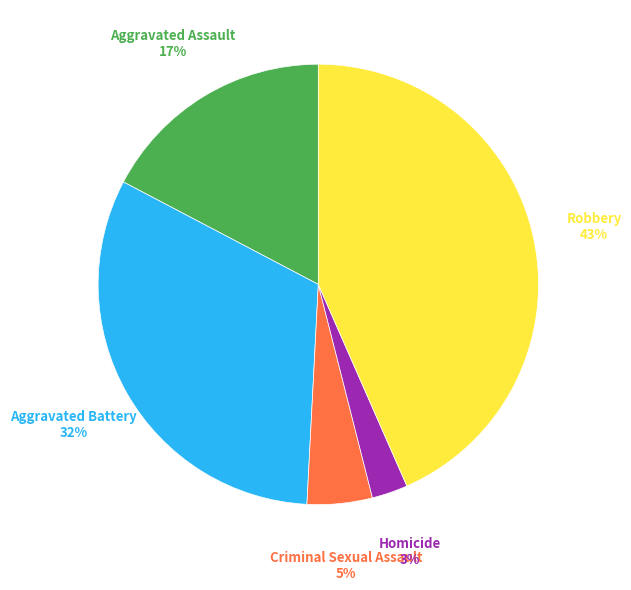

The Aggravated Assault slice represents 17% of the pie. True or false?

True